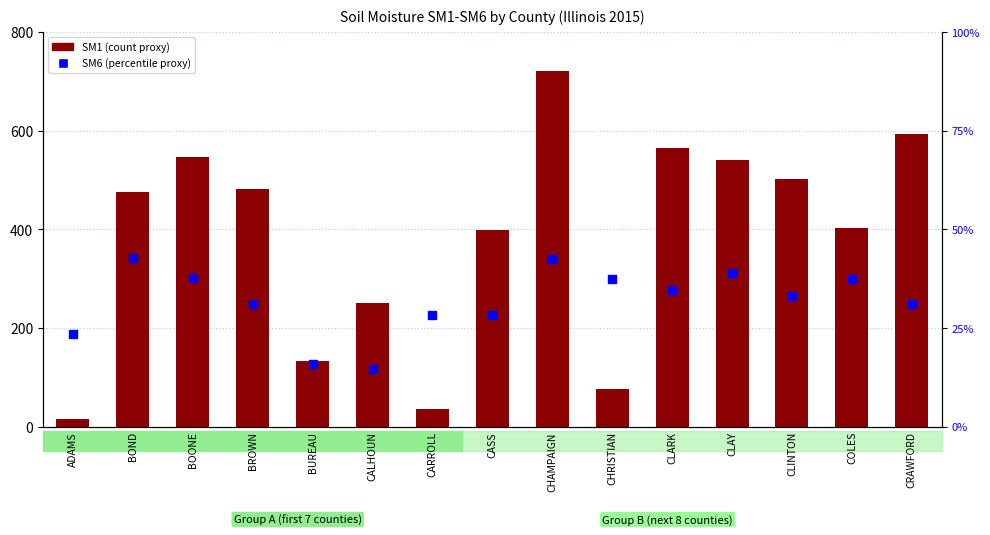

Which series has the widest spread of Y values?

SM1 (scaled)